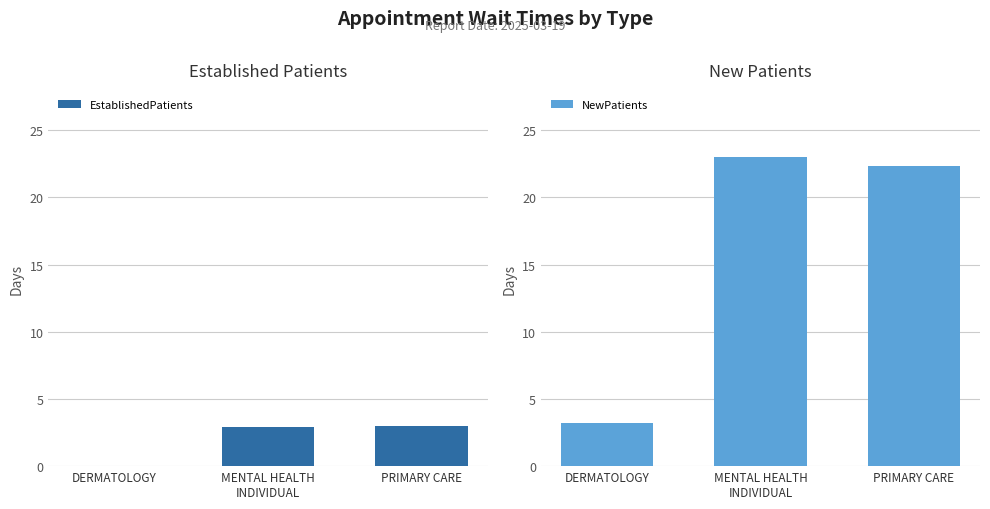

At which label does EstablishedPatients first exceed 2?

MENTAL HEALTH
INDIVIDUAL